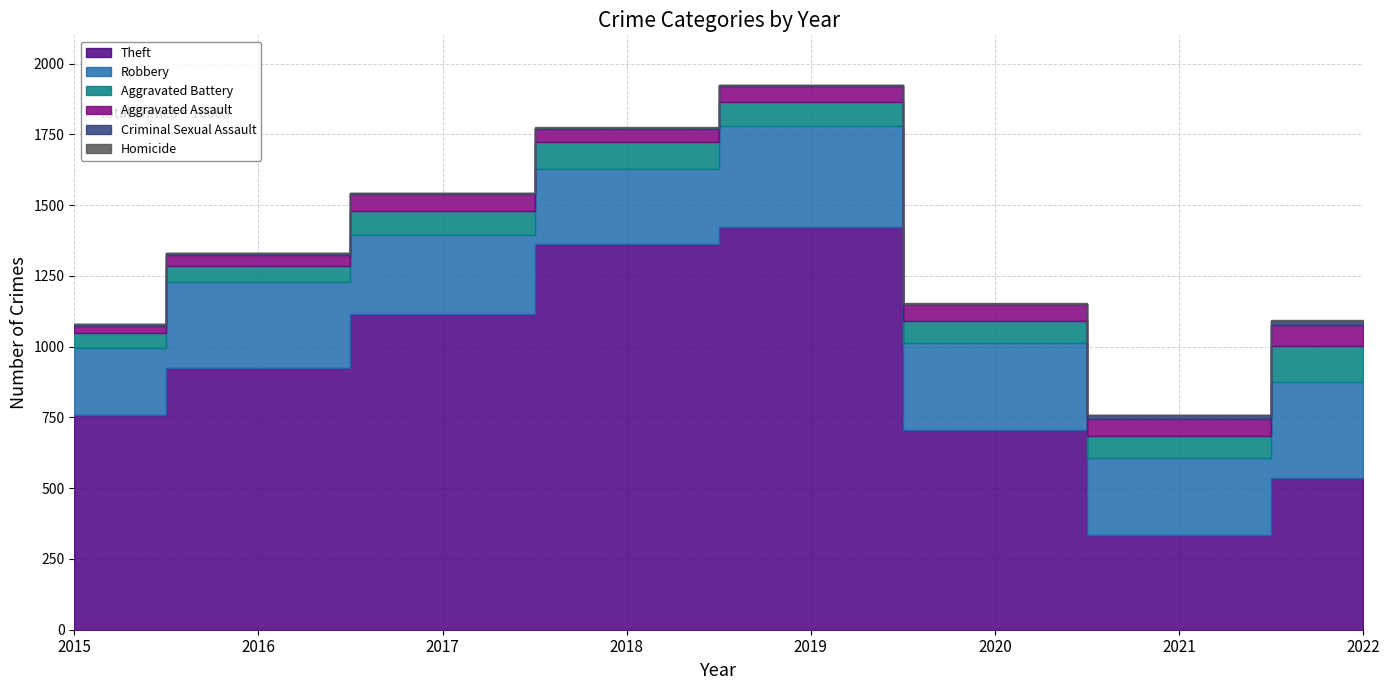

At how many categories does at least one series exceed 863?

4